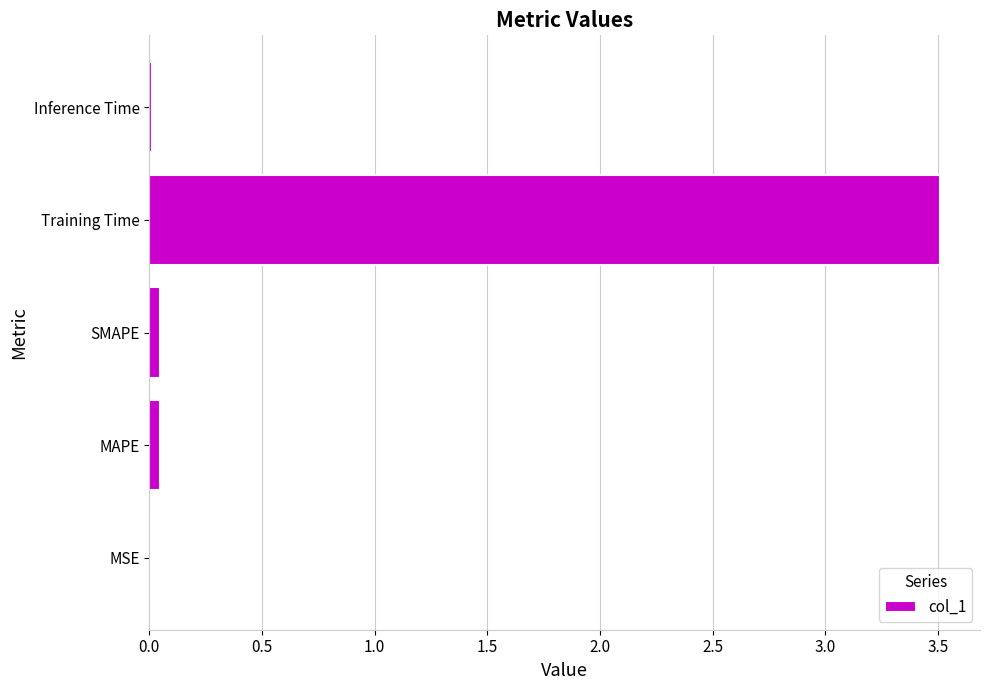

The chart shows a value of 0.0 at MSE. True or false?

True